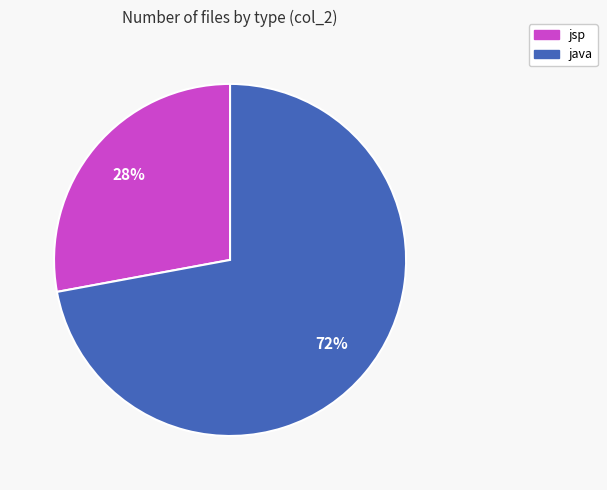

How many segments does this pie chart have?

2